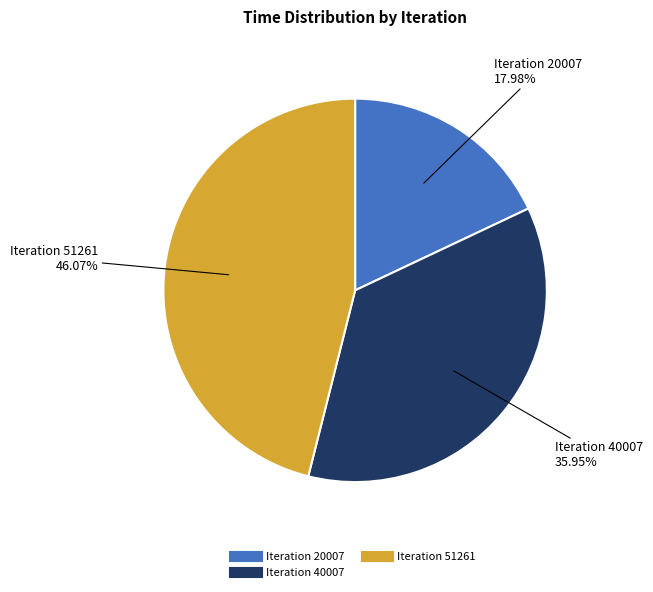

Is there a majority slice in this chart?

No